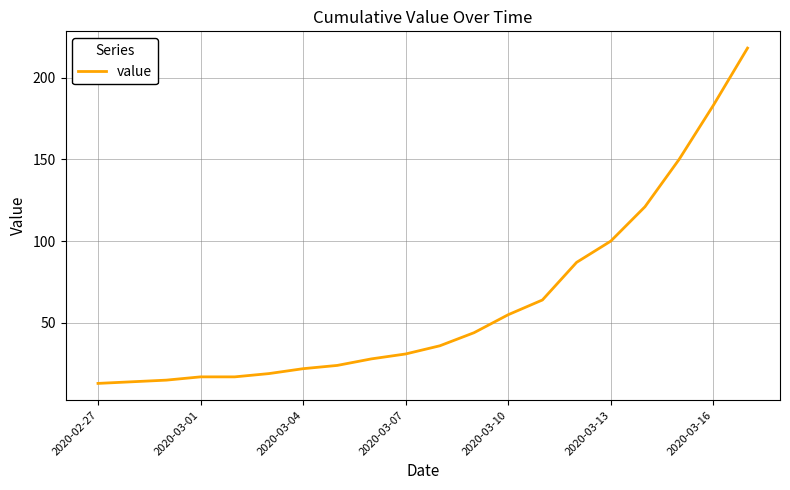

Reading left to right, transcribe all the data shown in this chart.

13	14	15	17	17	19	22	24	28	31	36	44	55	64	87	100	121	150	183	218